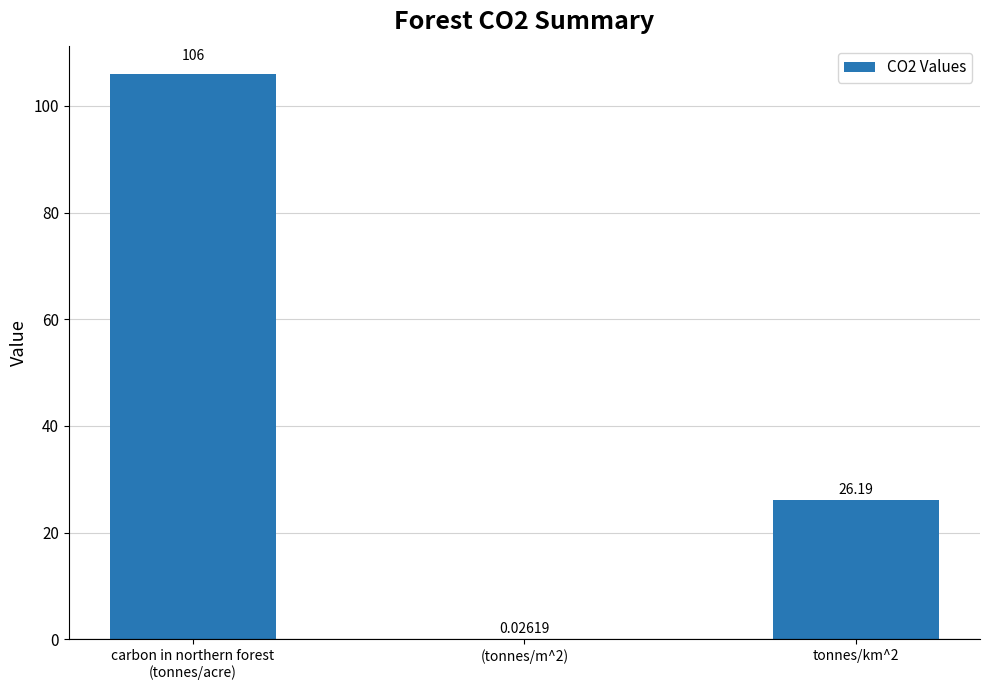

Are the bars horizontal?

No